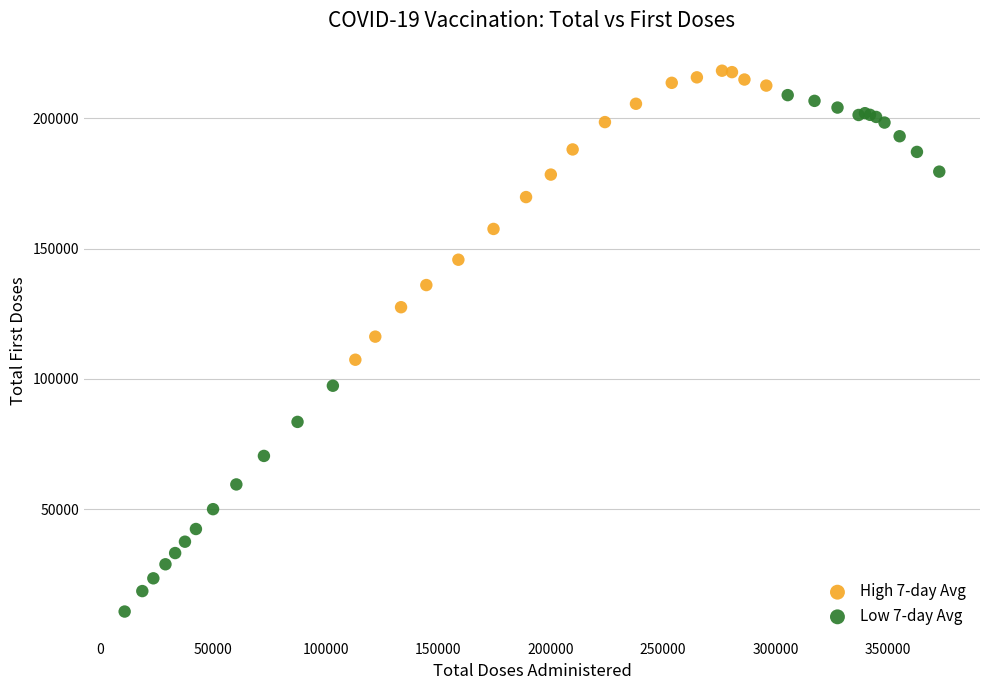

Which series has the largest Y range (max minus min)?

Low 7-day Avg